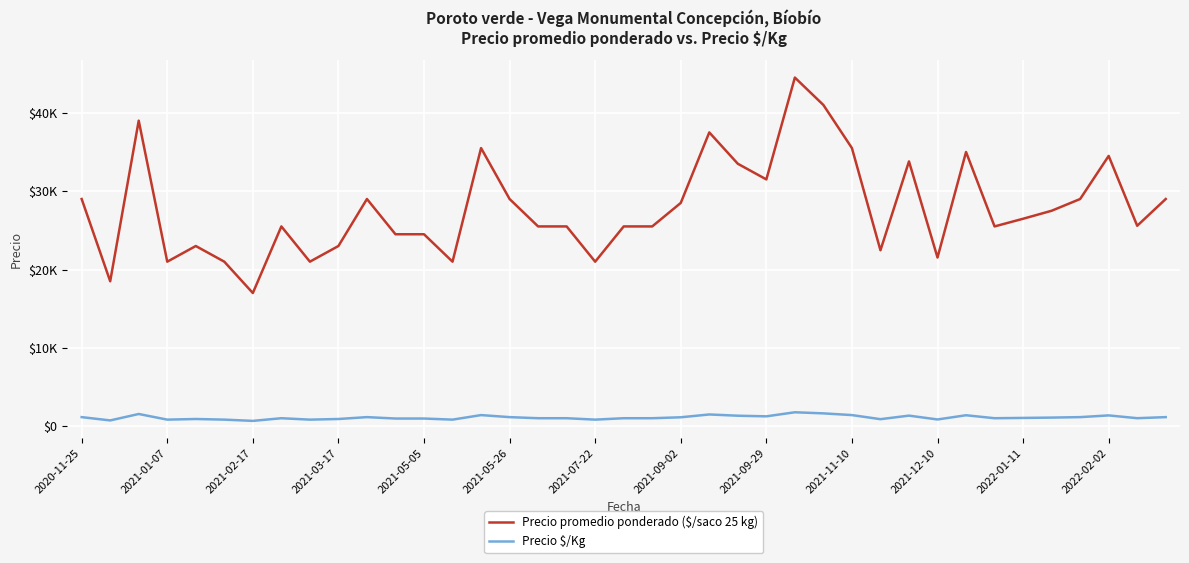

True or false: Precio promedio ponderado ($/saco 25 kg) and Precio $/Kg intersect in this chart.

False